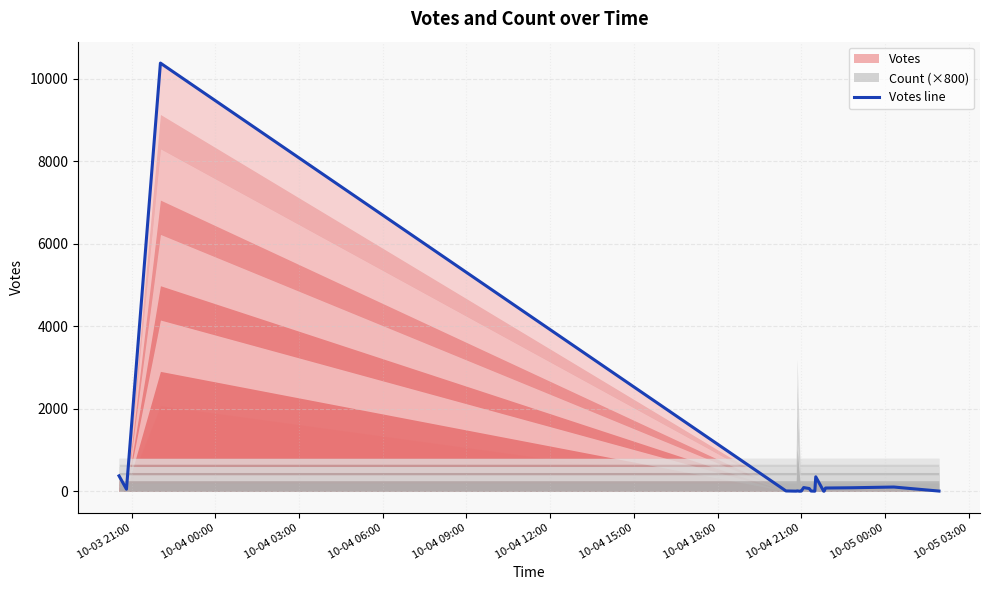

What is the highest value of the Votes series?

10380